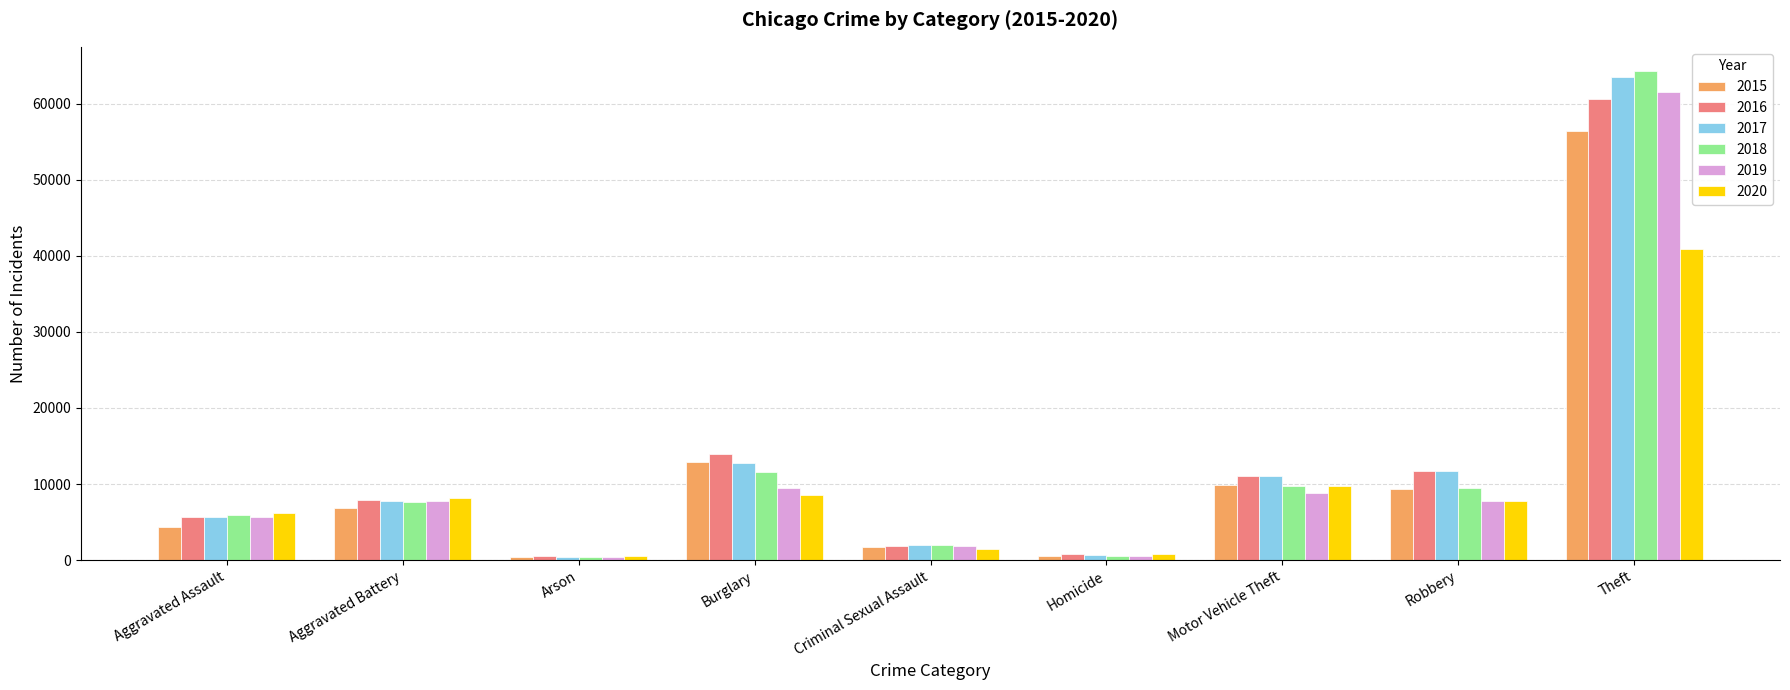

Which series changed the most between Aggravated Assault and Criminal Sexual Assault?

2020